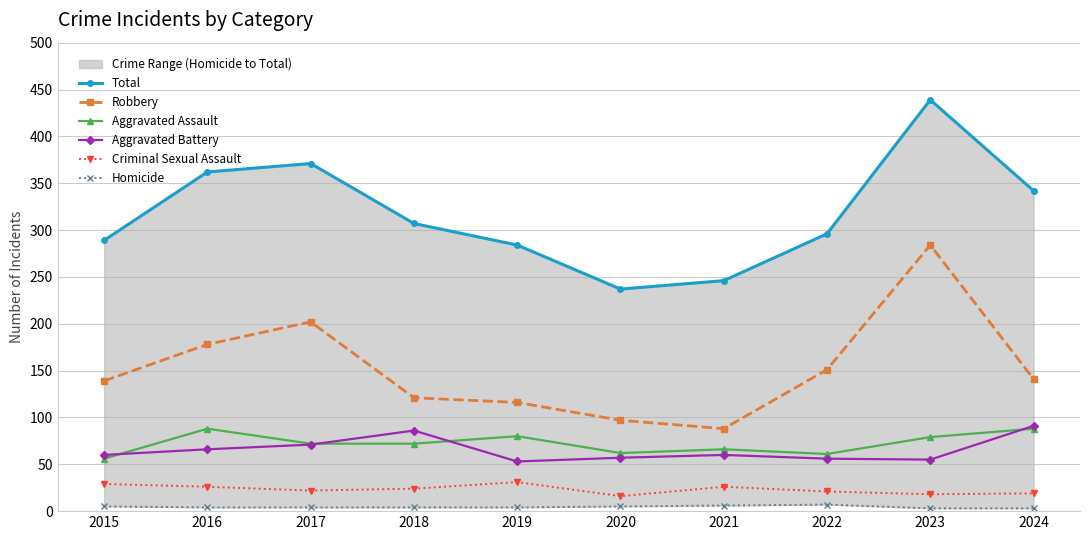

Does the chart display data point markers on the line(s)?

Yes